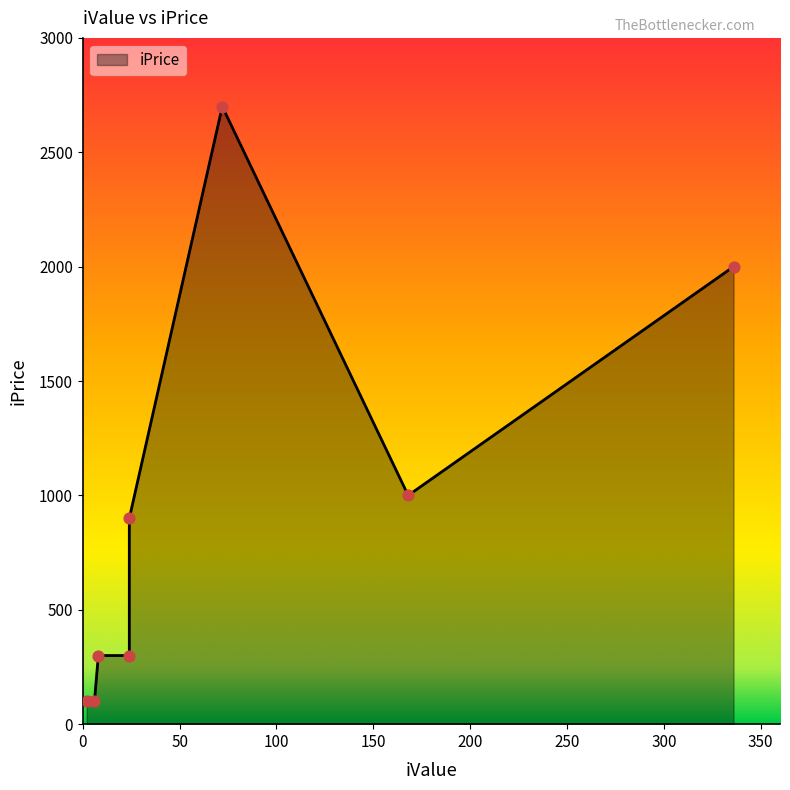

What is the change in value from 24 to 336?

+1700